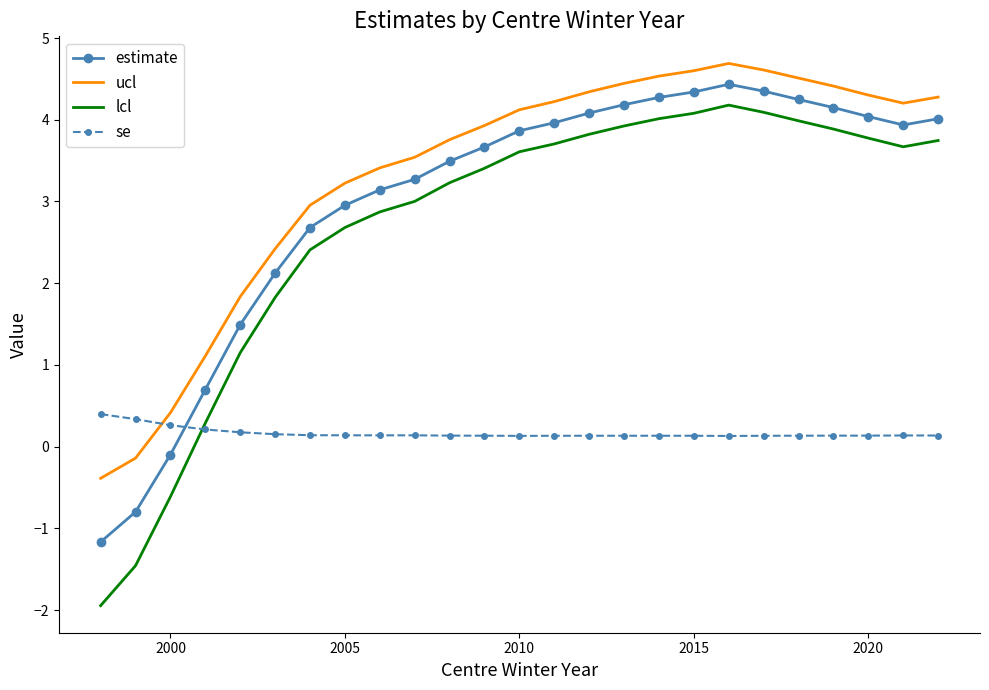

In se, how many points are lower than both neighbors (excluding endpoints)?

3